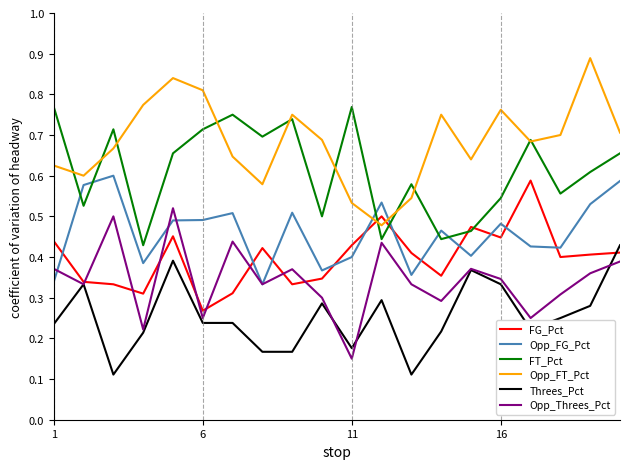

True or false: Threes_Pct has more than 0 interior local peaks.

True